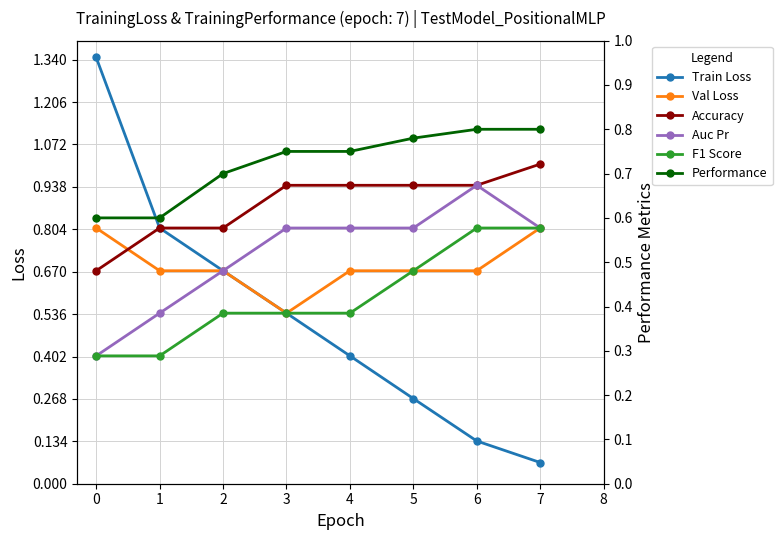

Count the Performance values in the range 0 to 1.

8